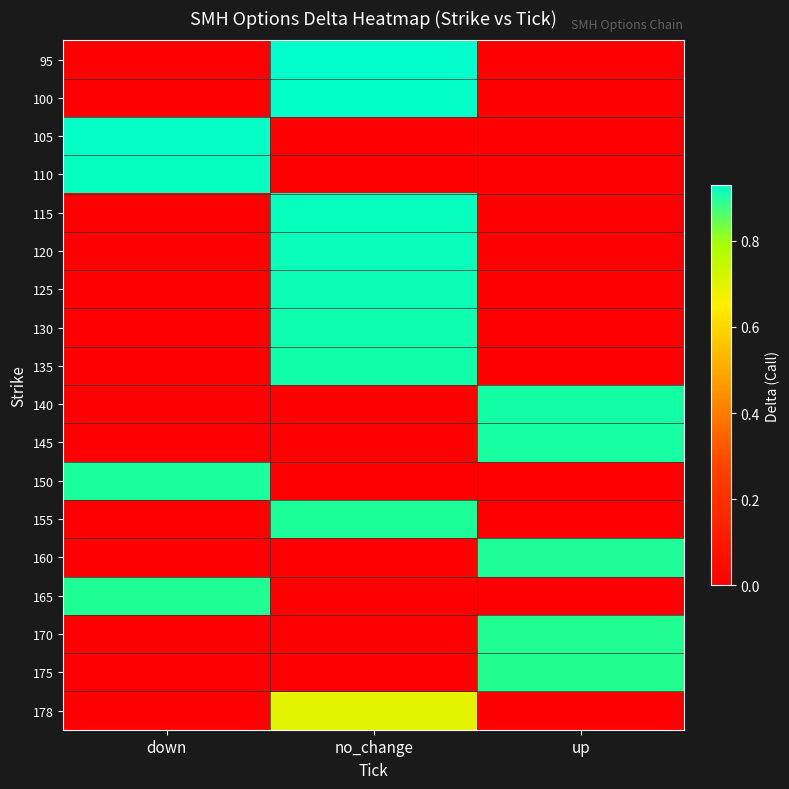

List the series in order of their peak value, lowest first.

178, 175, 170, 165, 160, 155, 150, 145, 140, 135, 130, 125, 120, 115, 110, 105, 100, 95